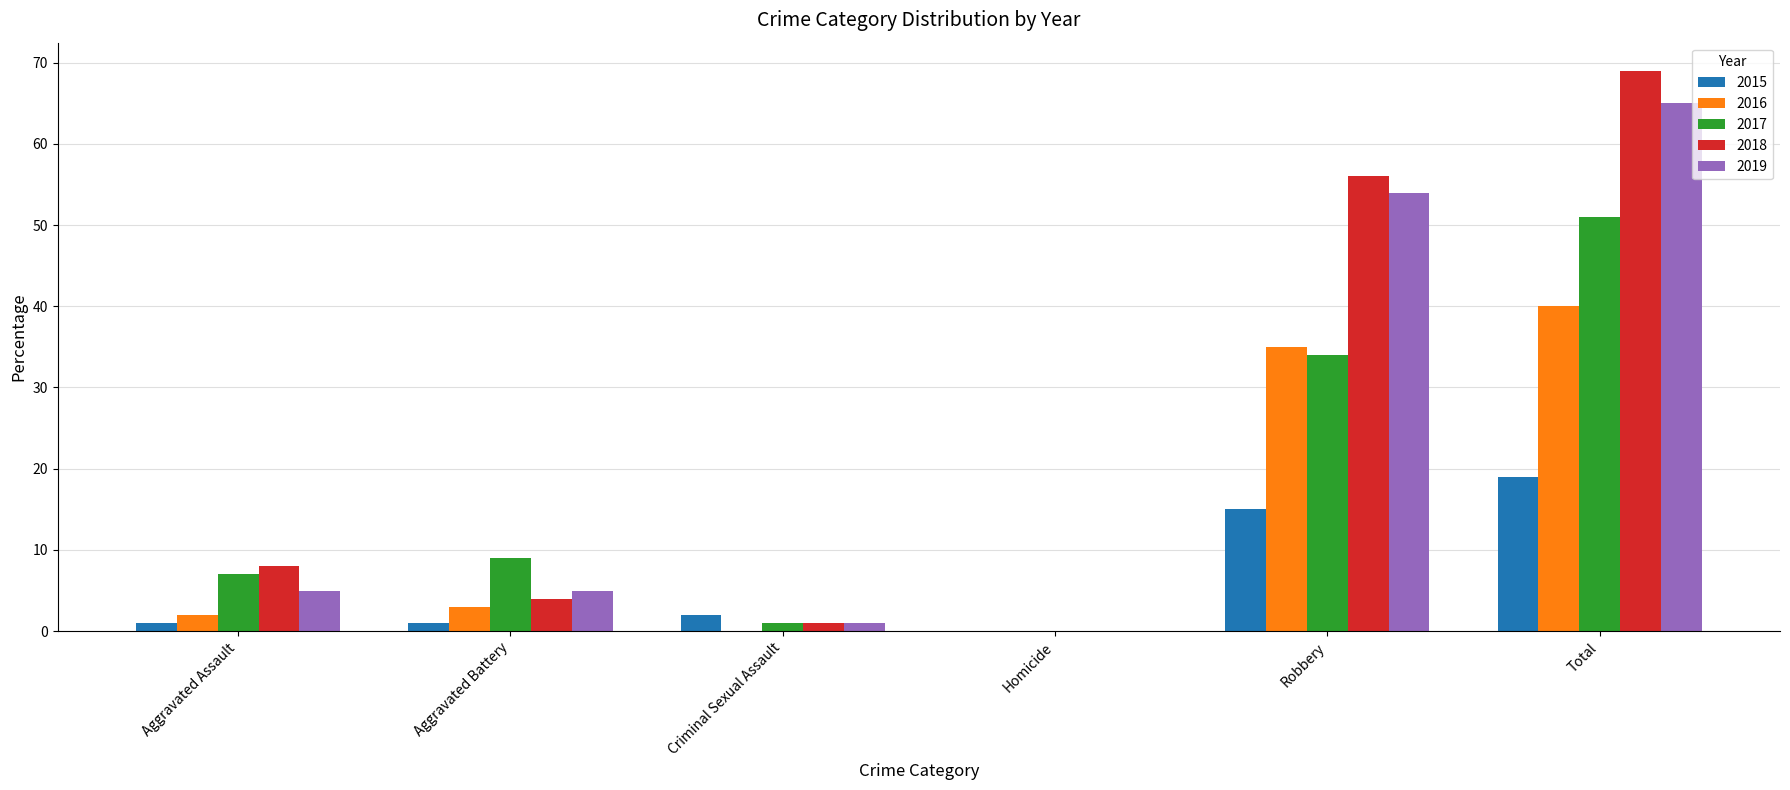

Reading left to right, transcribe all the data shown in this chart.

2015: 1	1	2	0	15	19
2016: 2	3	0	0	35	40
2017: 7	9	1	0	34	51
2018: 8	4	1	0	56	69
2019: 5	5	1	0	54	65